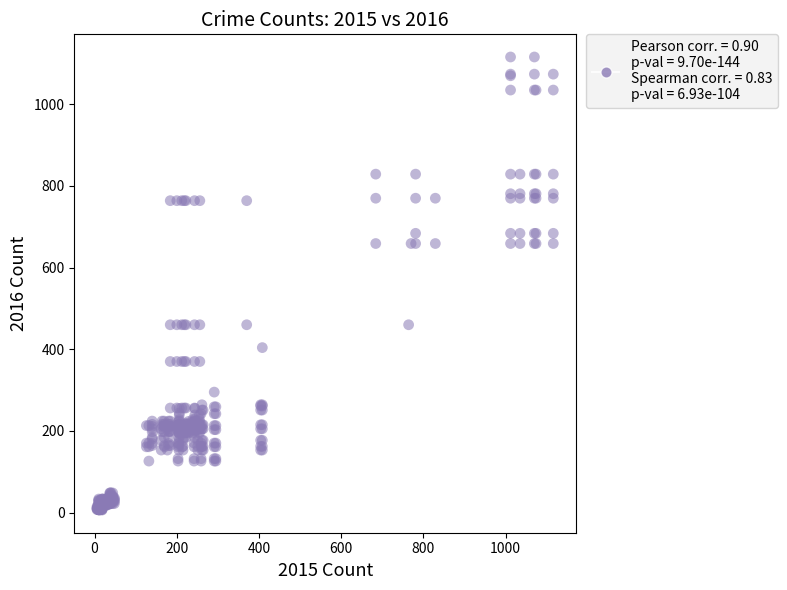

What is the range of Y values (max minus min)?

1110